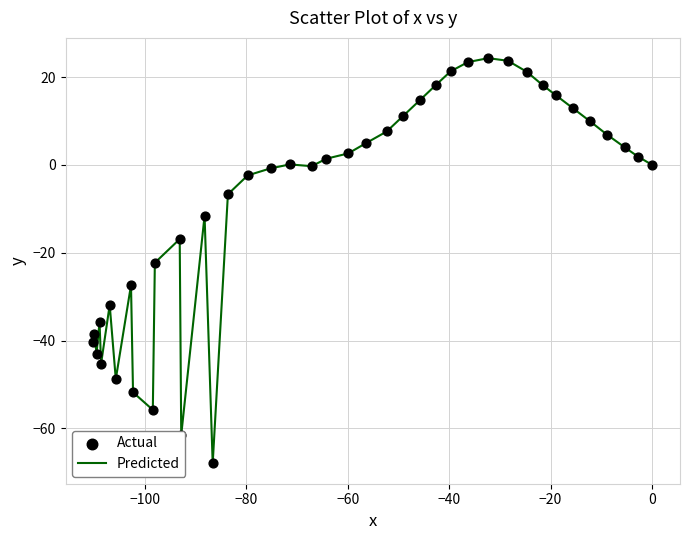

What is the minimum value shown in the chart?

-68.0